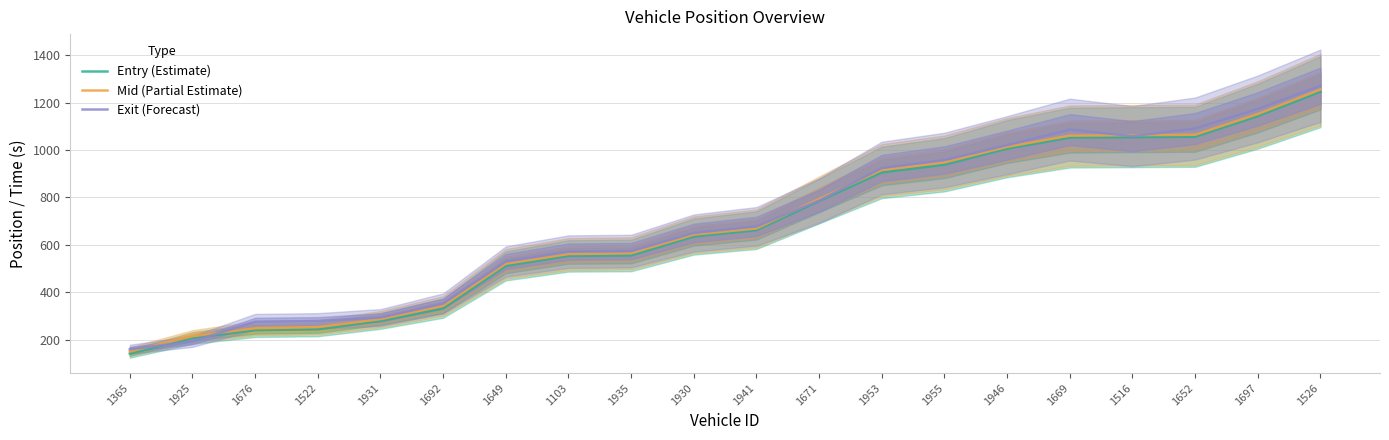

What is the greatest value displayed?

1271.1